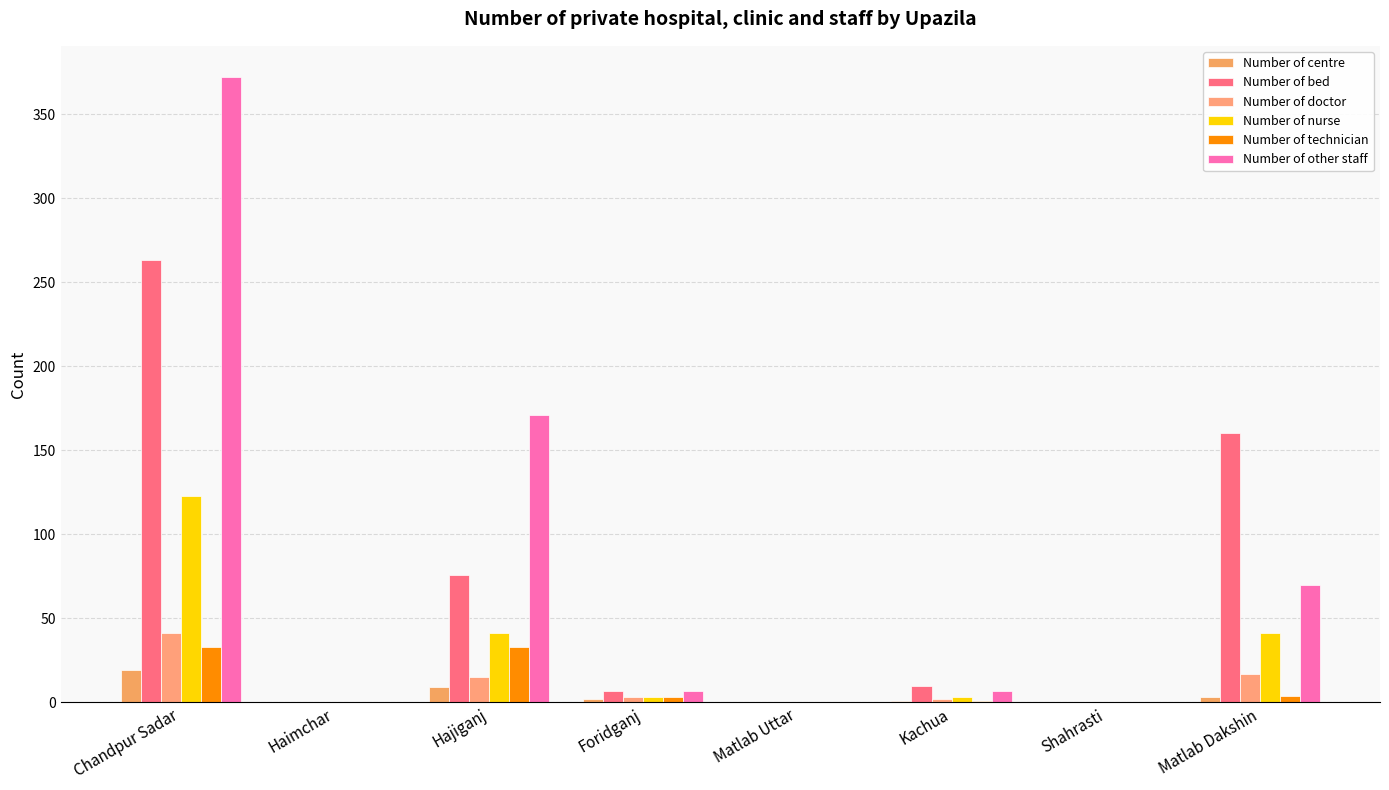

Rank the series at Chandpur Sadar from lowest to highest value.

Number of centre, Number of technician, Number of doctor, Number of nurse, Number of bed, Number of other staff